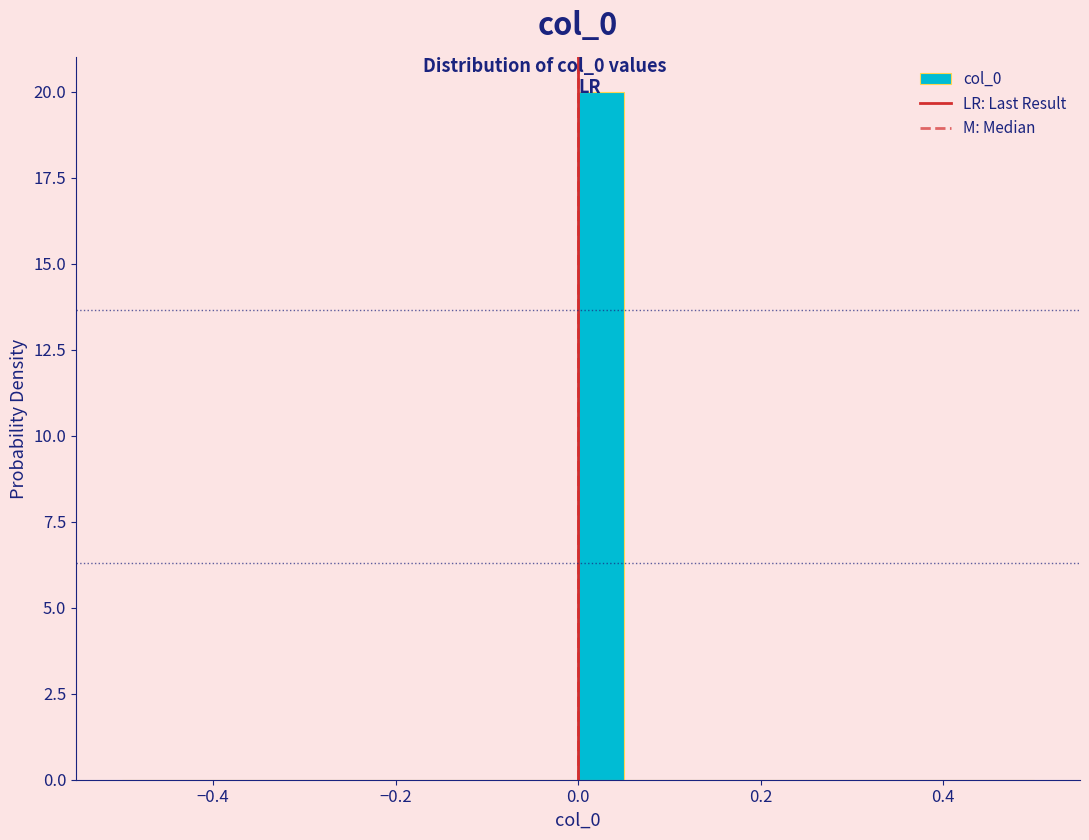

Read against the x-axis, roughly where is the centre of the tallest bar?

0.02